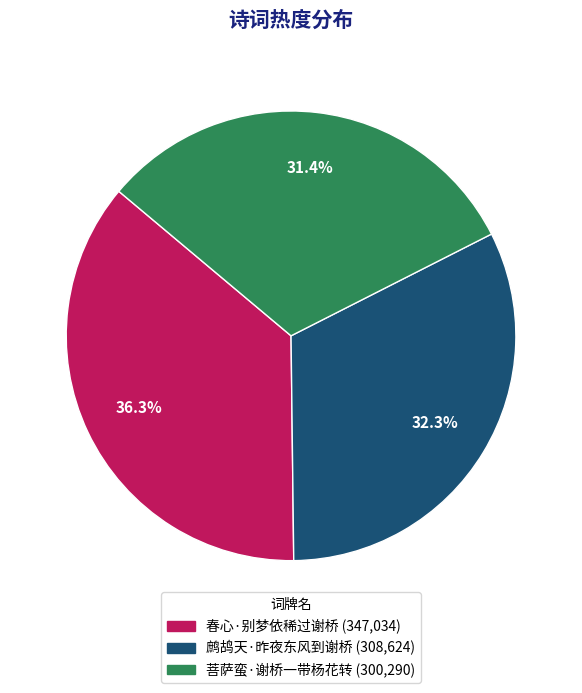

To the nearest percent, what is the combined percentage of 菩萨蛮·谢桥一带杨花转 and 鹧鸪天·昨夜东风到谢桥?

64%